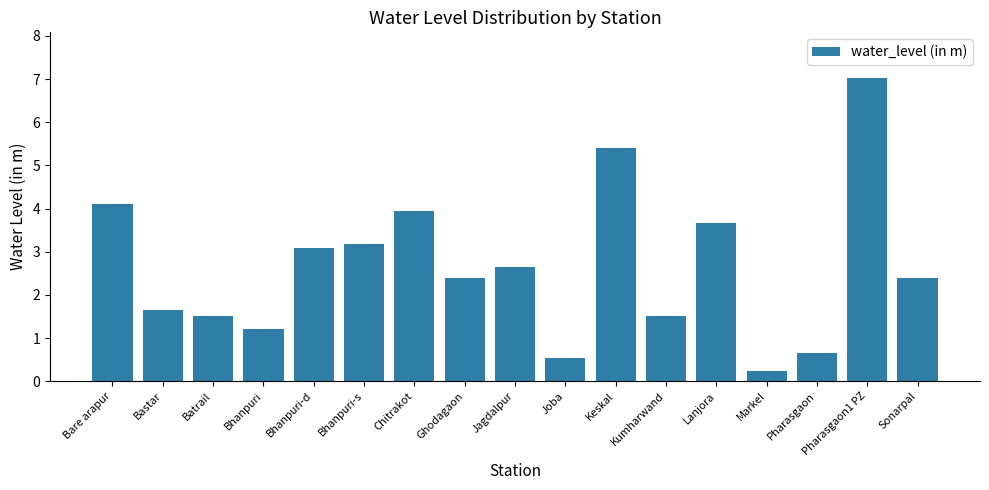

What is the label of the 2nd bar from the left?

Bastar